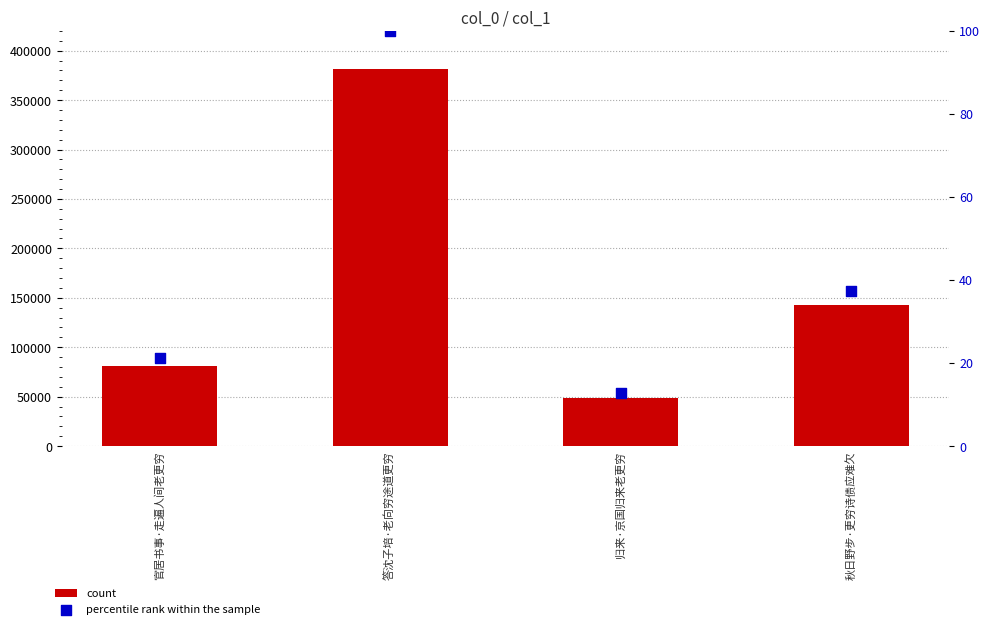

What is the total value across all series at 官居书事·走遍人间老更穷?

81358.3